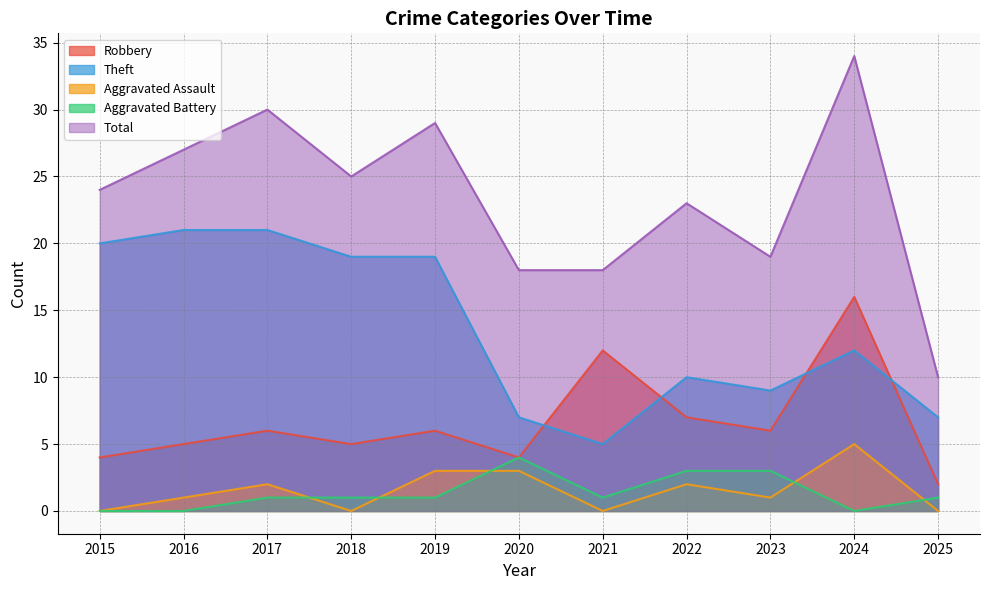

What is the difference between the Aggravated Battery values at 2022 and 2018?

2